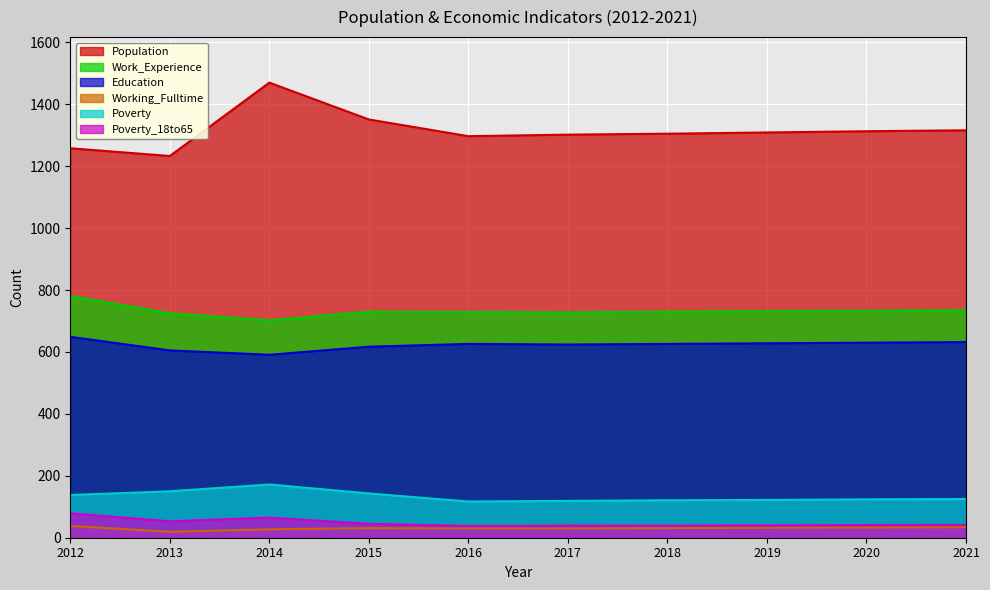

Between 2017 and 2021, which series saw the biggest shift?

Population